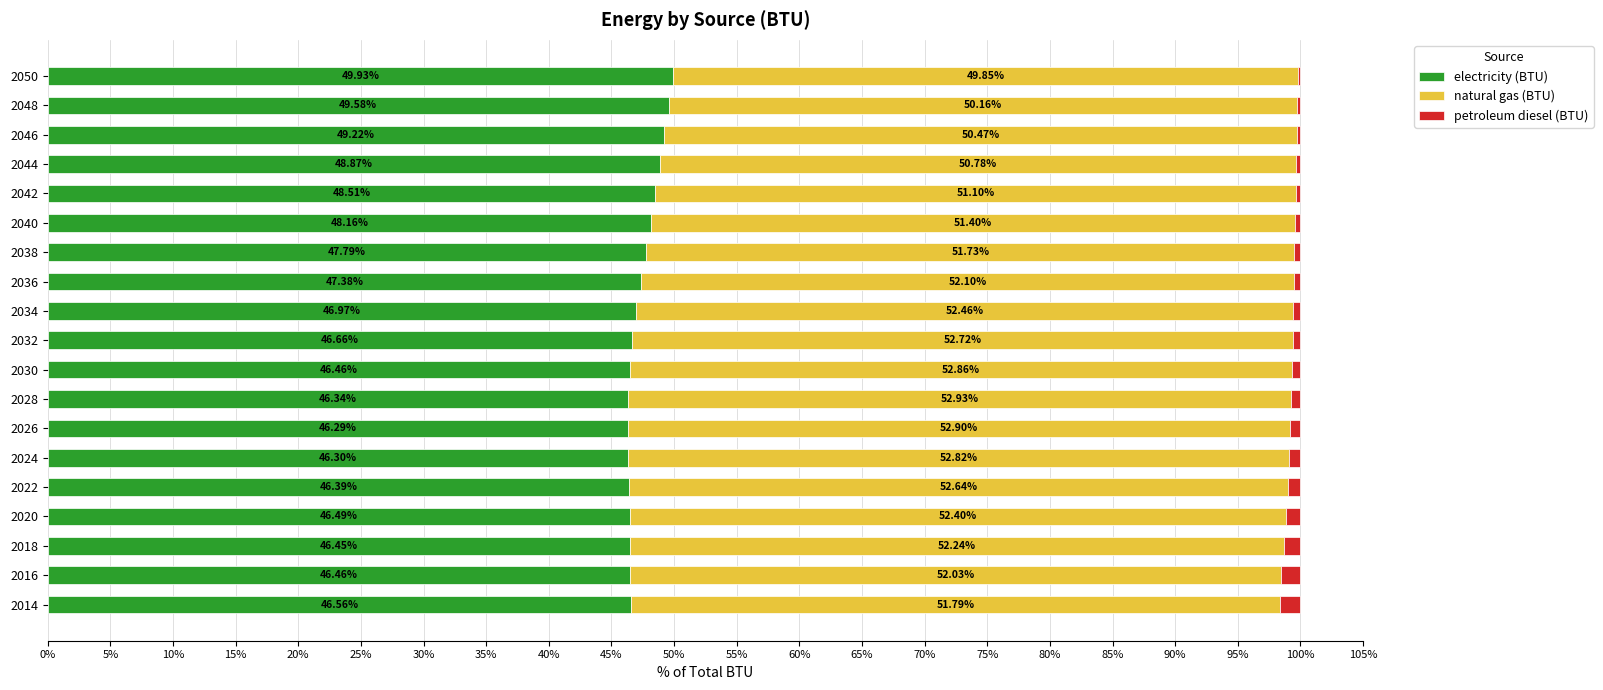

What is the total value across all series at 2018?

100.0